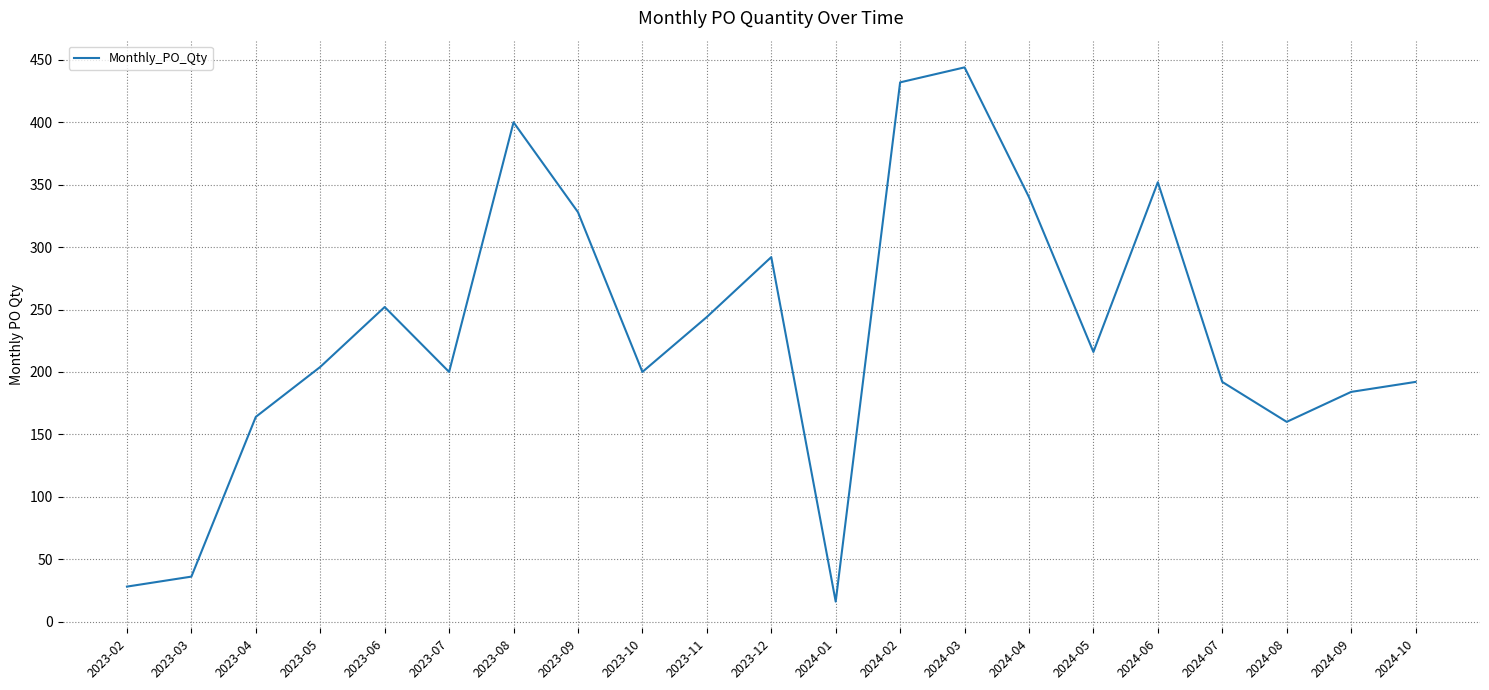

At which category does the chart reach its minimum across all series?

2024-01